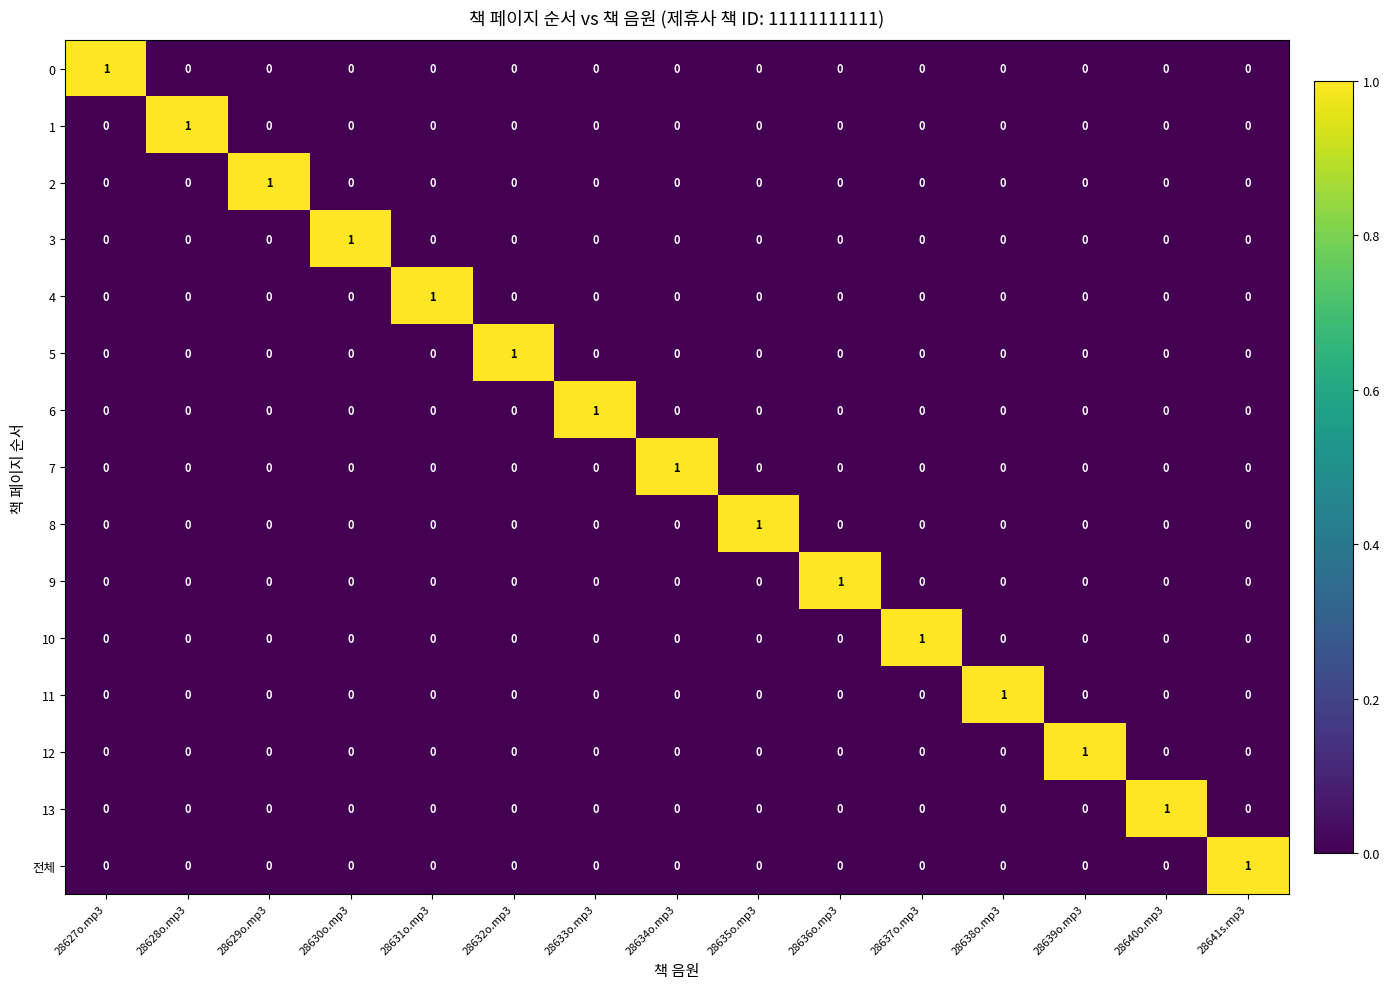

What is the greatest value displayed?

1